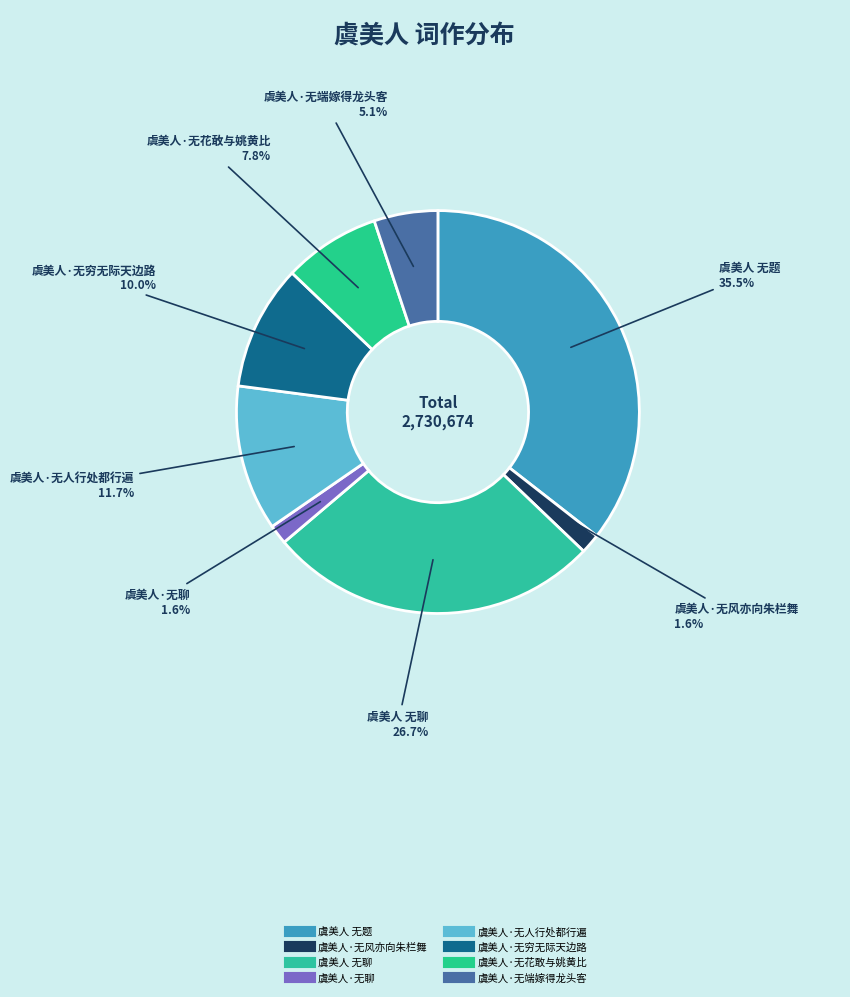

Between 虞美人·无风亦向朱栏舞 and 虞美人·无人行处都行遍, which is larger?

虞美人·无人行处都行遍